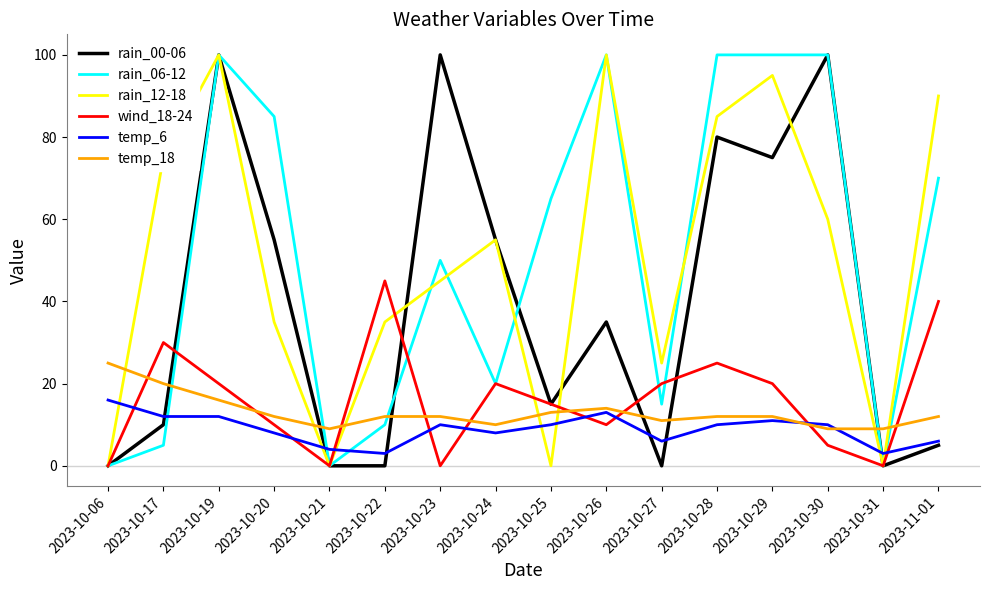

What are all the series names shown in the legend?

rain_00-06, rain_06-12, rain_12-18, wind_18-24, temp_6, temp_18